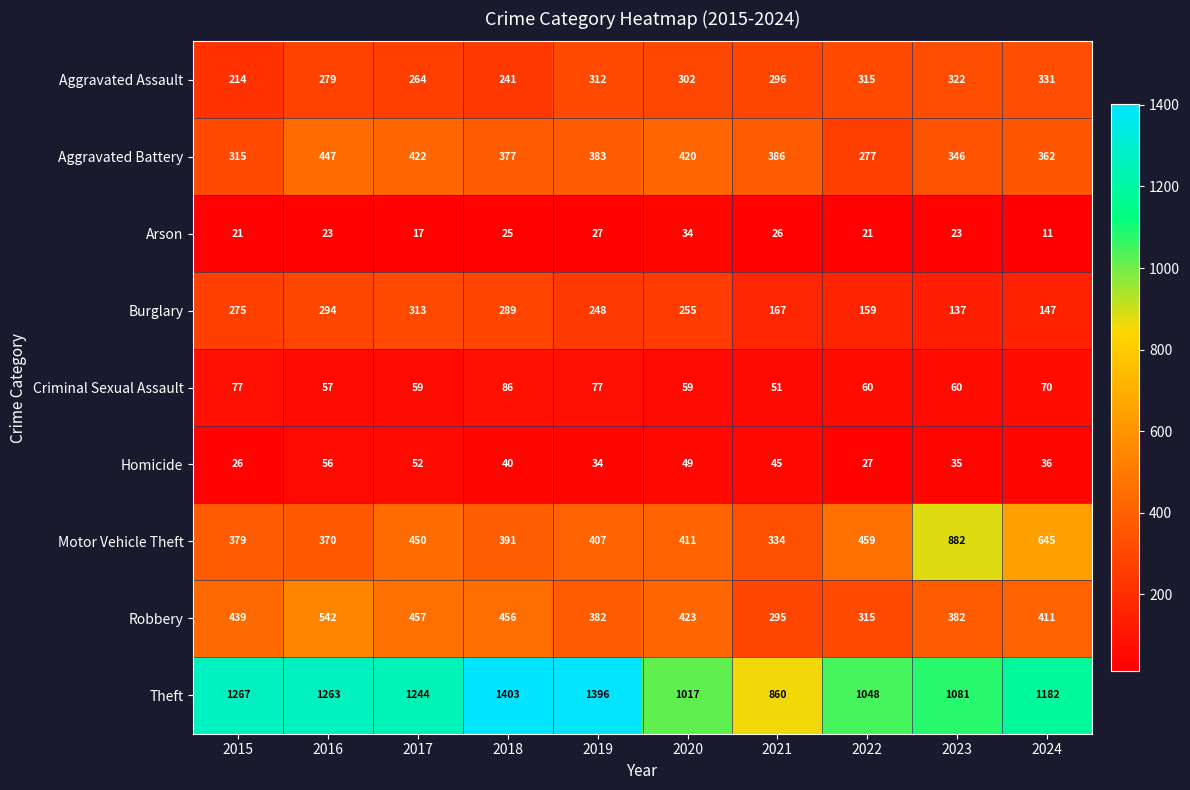

Is it true that Motor Vehicle Theft equals 450 at 2017?

True